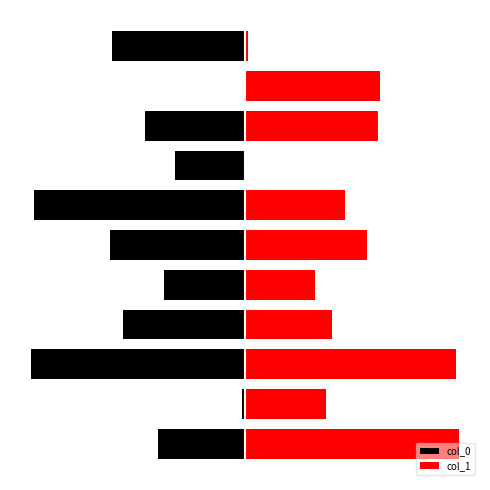

List the labels in order of col_0 value, largest first.

9, 1, 7, 4, 0, 8, 3, 10, 5, 6, 2